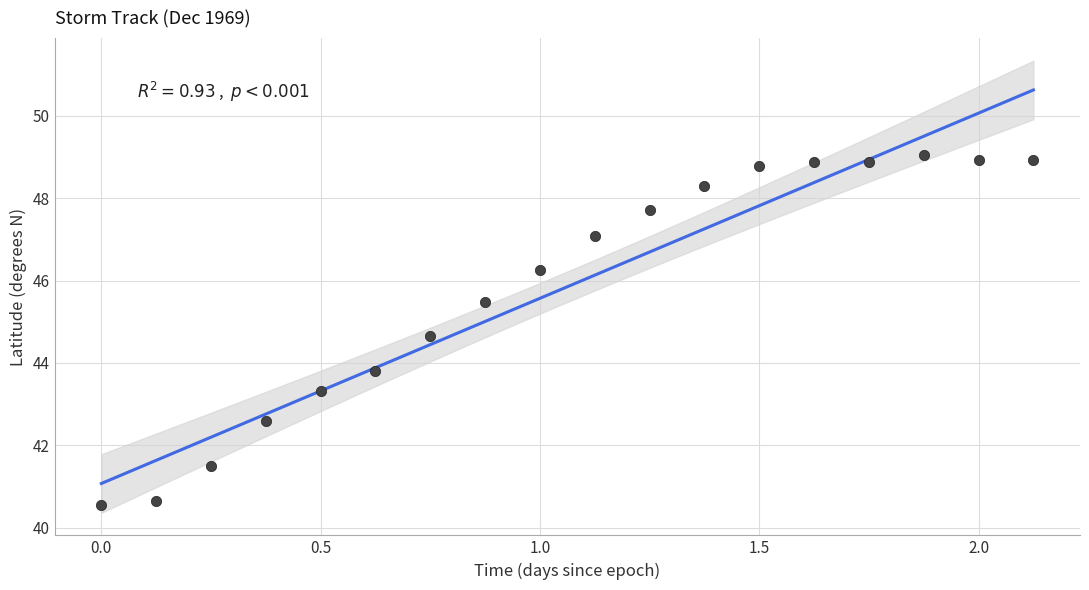

What is the range of Y values (max minus min)?

8.5